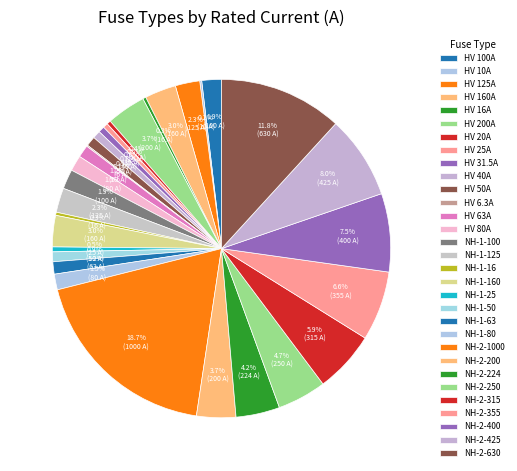

Does HV 16A represent more than half of the total?

No